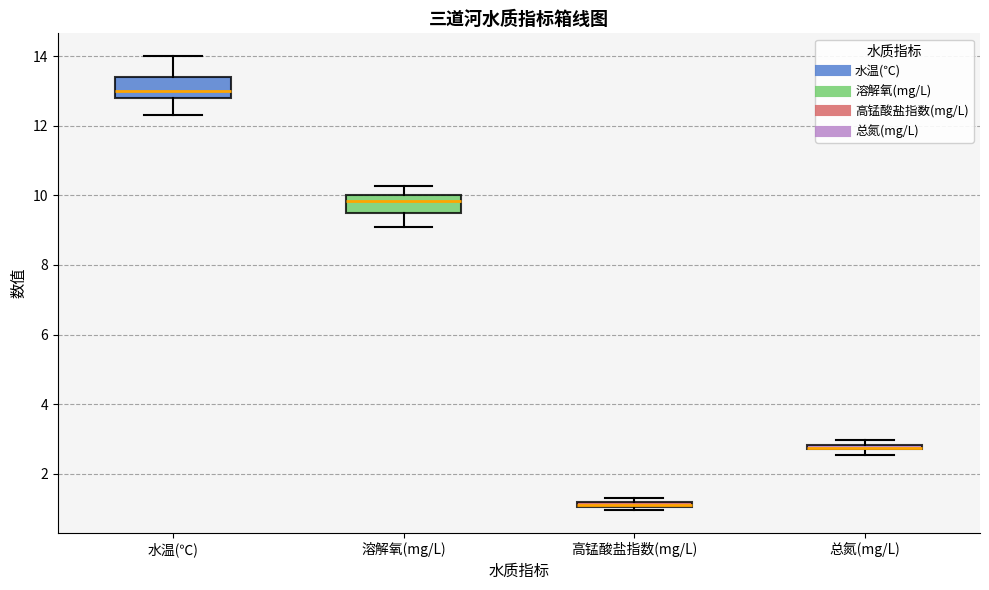

Where does the median line of the box for 水温(℃) sit on the y-axis? The values are not printed on the chart, so give them approximately, as read against the axis.

13.0